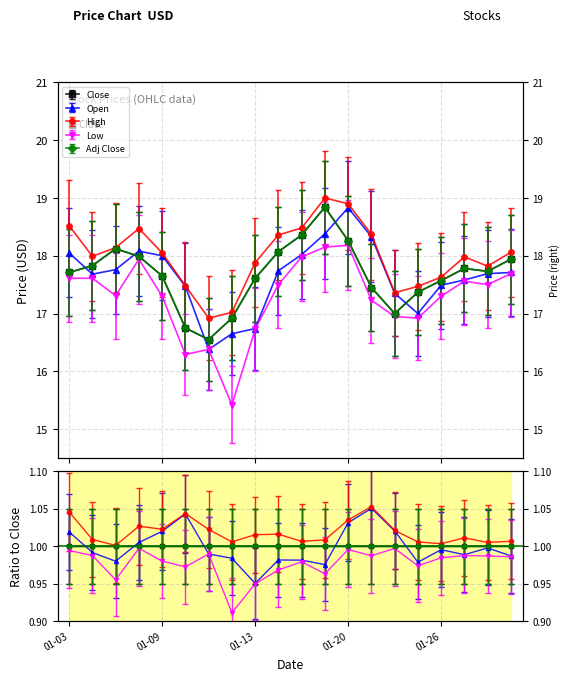

What is the sum of all Close values?

353.5